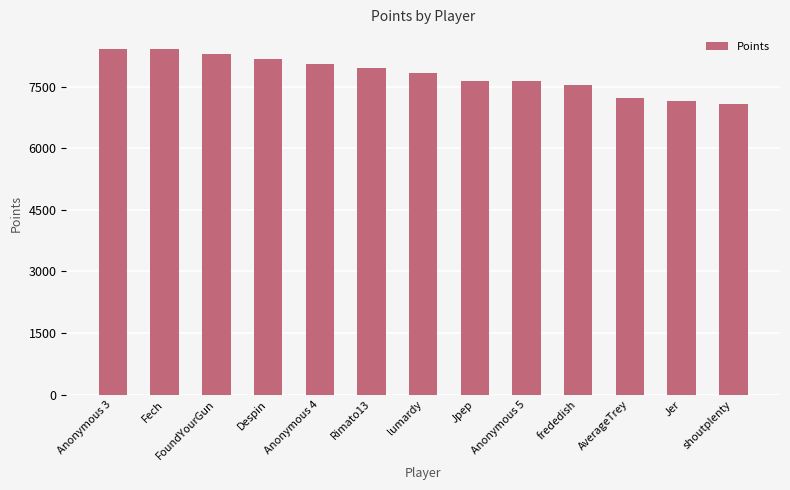

The chart shows a value of 8163 at Despin. True or false?

True